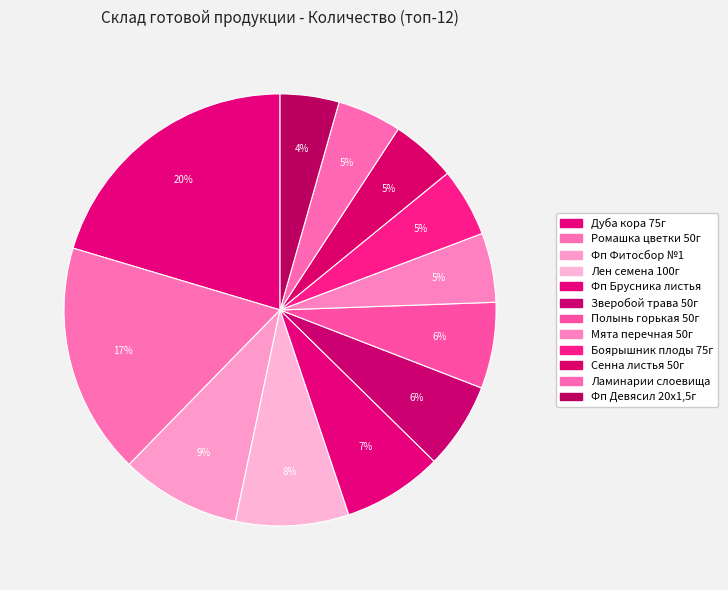

True or false: Дуба кора 75г accounts for 30% of the total.

False